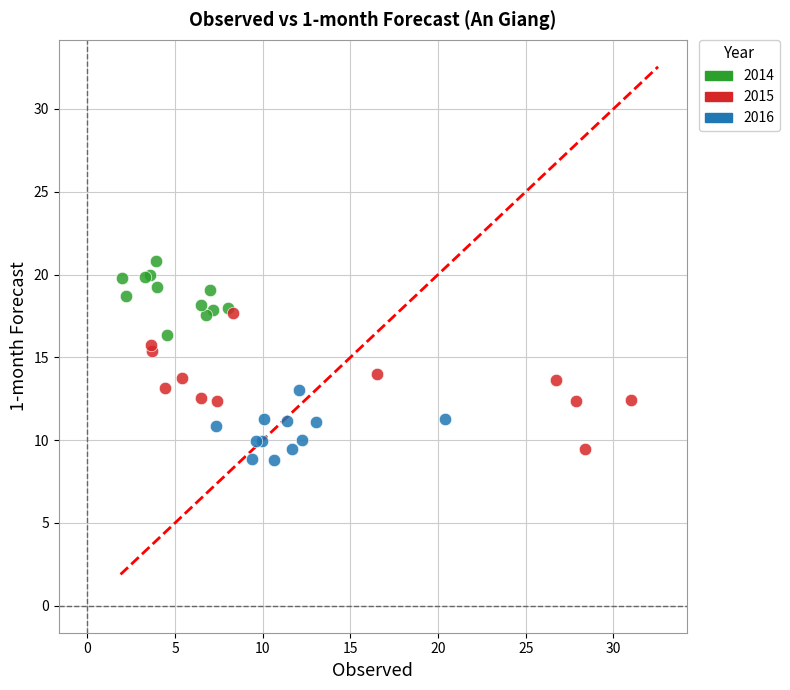

Which series reaches the maximum Y coordinate?

2014